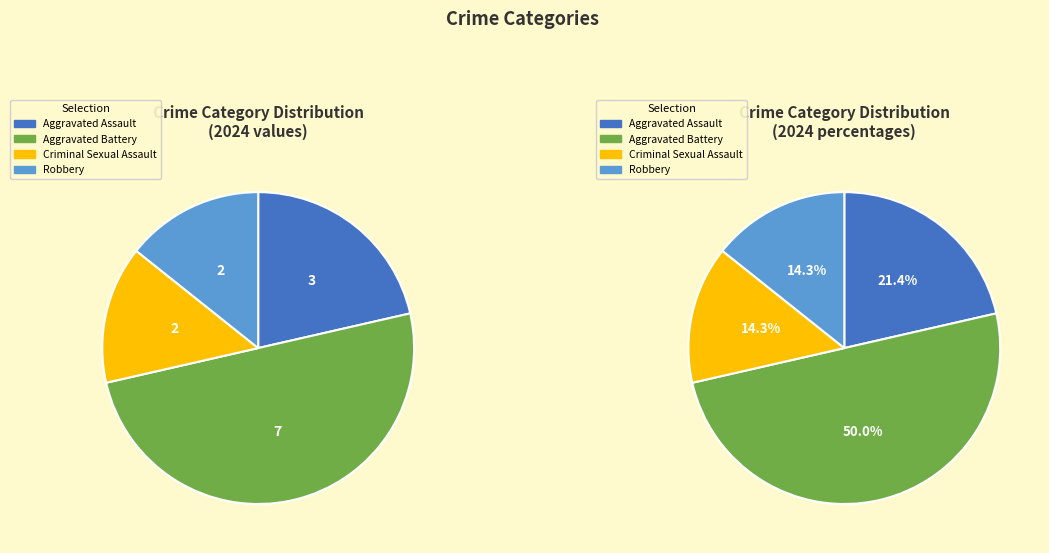

Is it true that Criminal Sexual Assault is 28% of the pie?

False